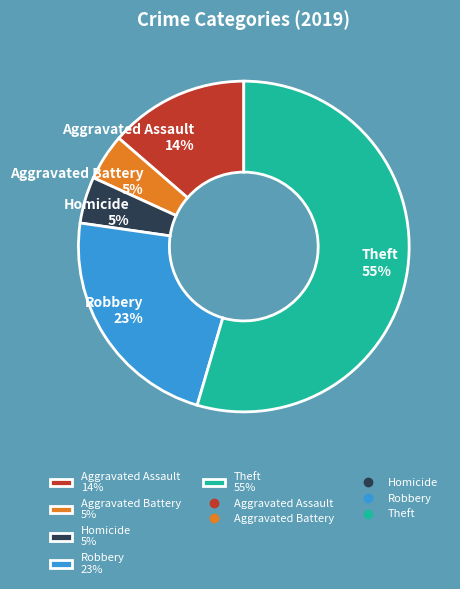

Is there any slice that represents more than half of the pie?

Yes